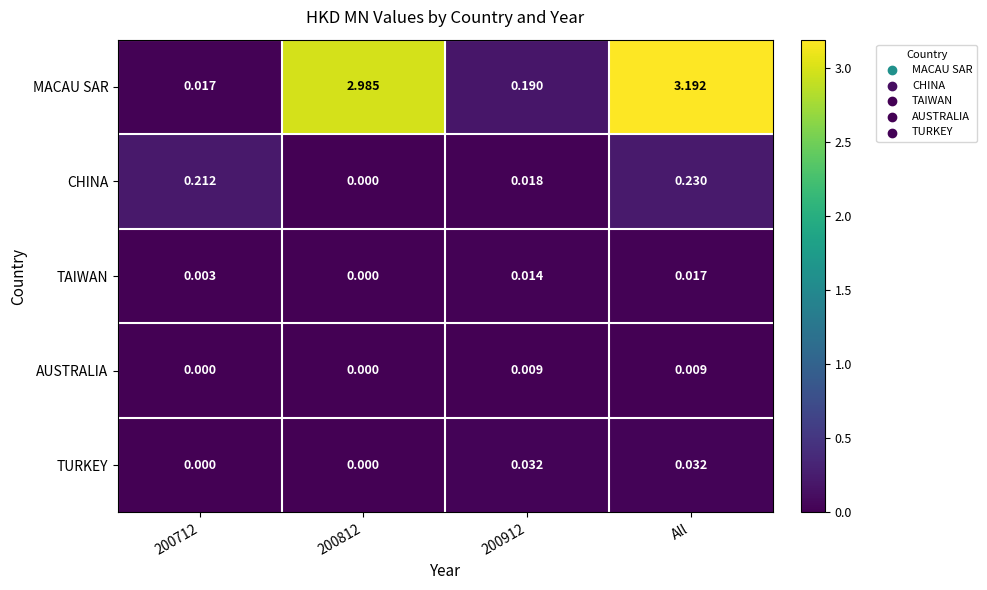

Which label corresponds to the largest value in the chart?

All